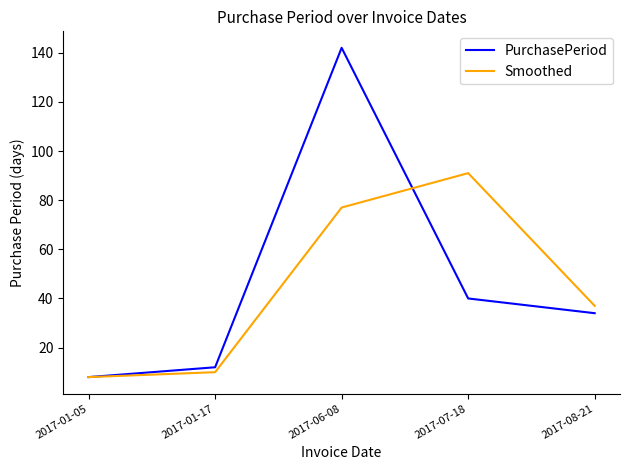

List the series in order of their peak value, lowest first.

Smoothed, PurchasePeriod